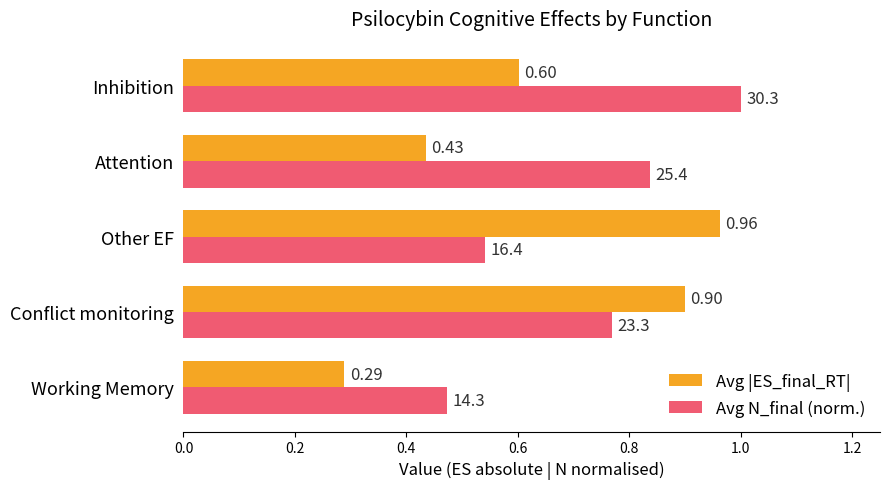

Which label corresponds to the smallest value in the chart?

Working Memory